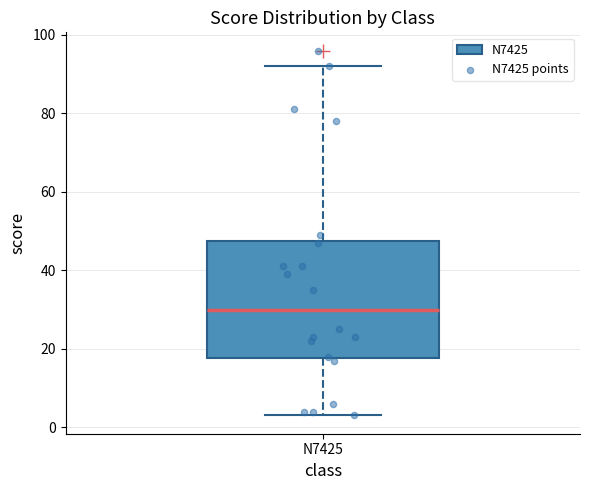

Read this box plot against the y-axis: the position of the median line, the range covered by the box, and the ends of both whiskers. The values are not printed on the chart, so give them approximately, as read against the axis.

median 30, box 18 to 48, whiskers 4 to 92